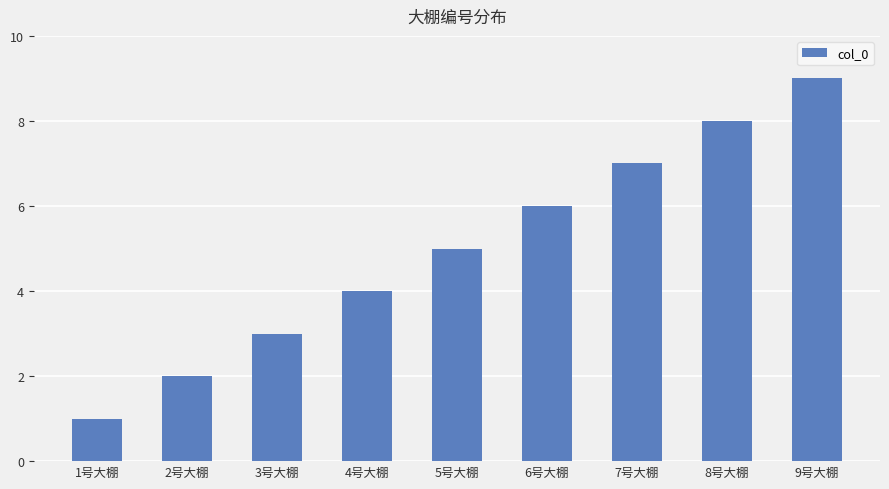

Are the bars grouped side by side (vs. stacked)?

No